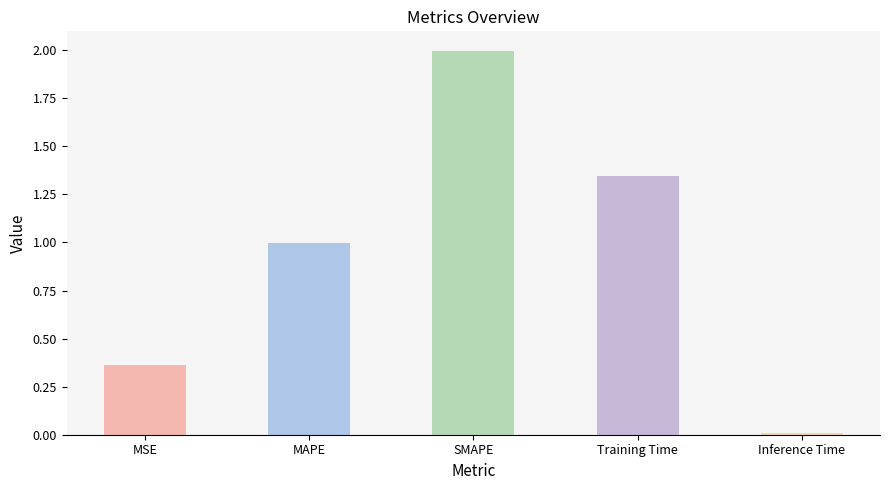

Rank the categories by value from highest to lowest.

SMAPE, Training Time, MAPE, MSE, Inference Time